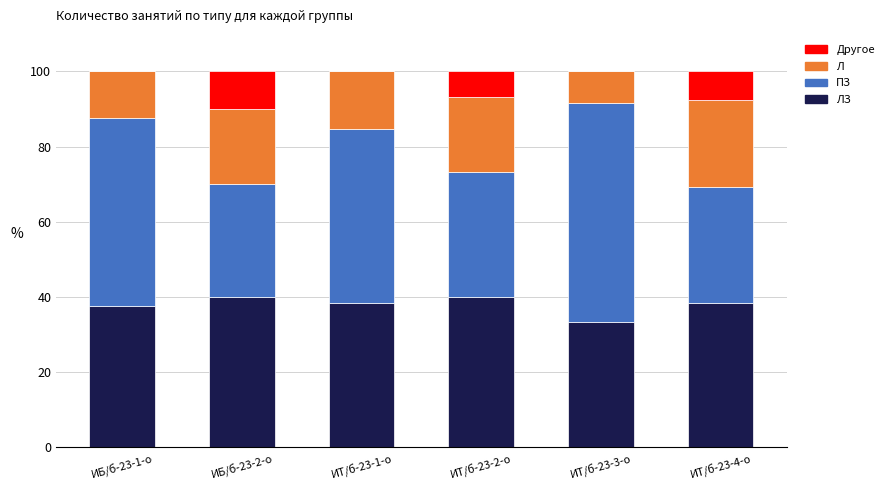

What is the total value across all series at ИБ/б-23-1-о?

100.0